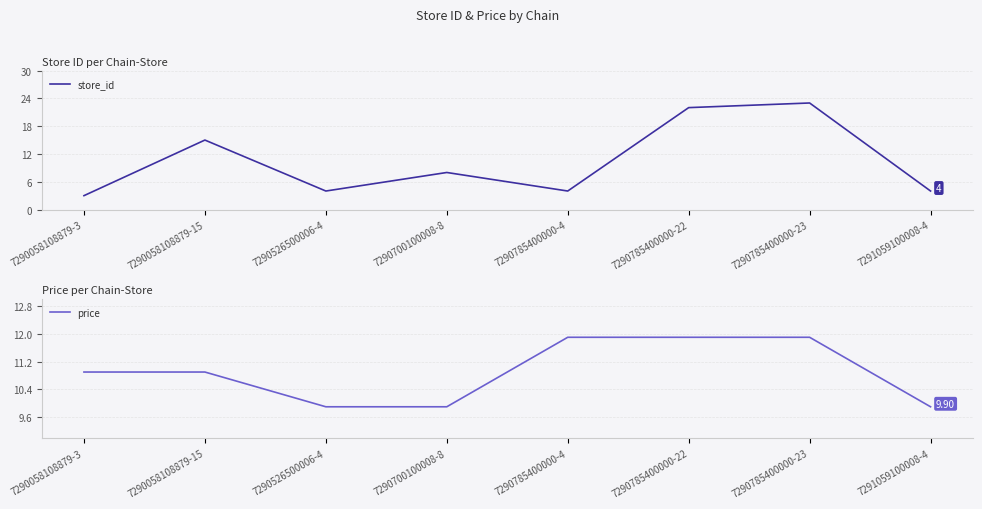

True or false: price and store_id intersect in this chart.

True